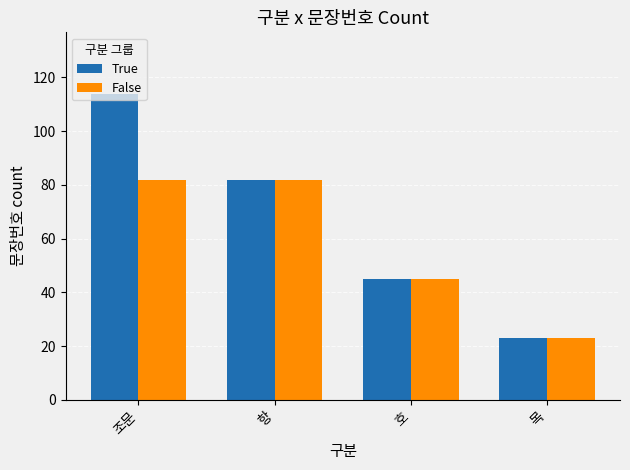

How many False values are between 45 and 82?

3